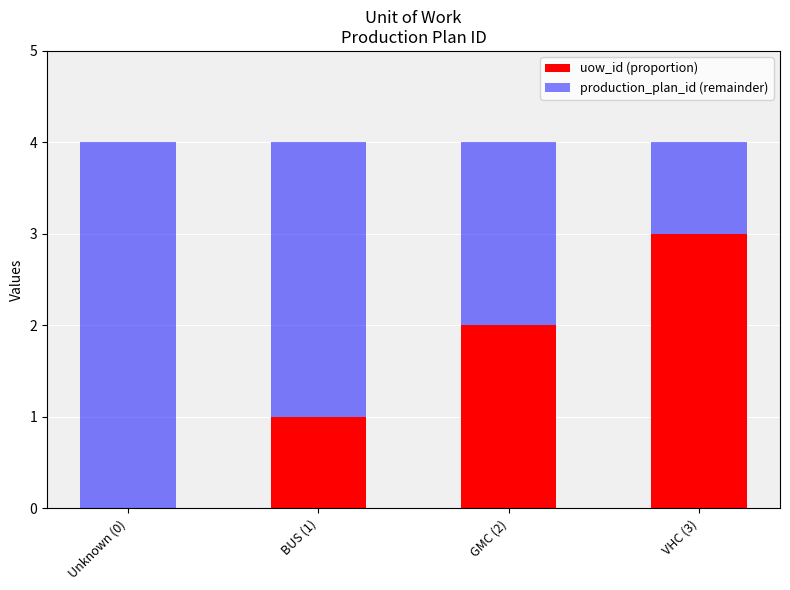

The uow_id (proportion) series shows 1 at GMC (2). True or false?

False